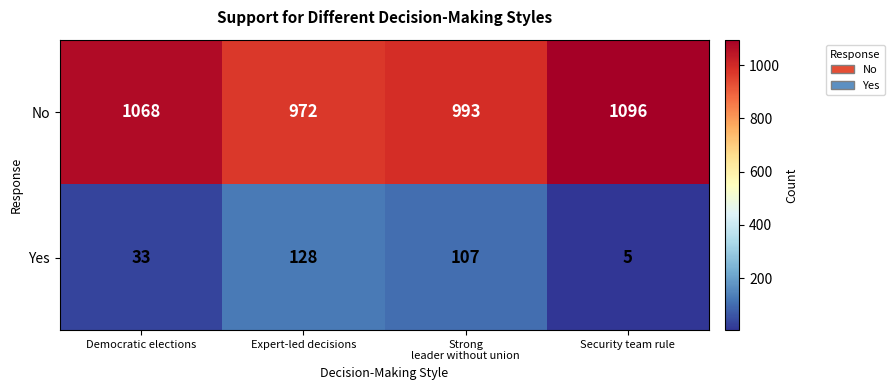

What is the sum of all No values?

4129